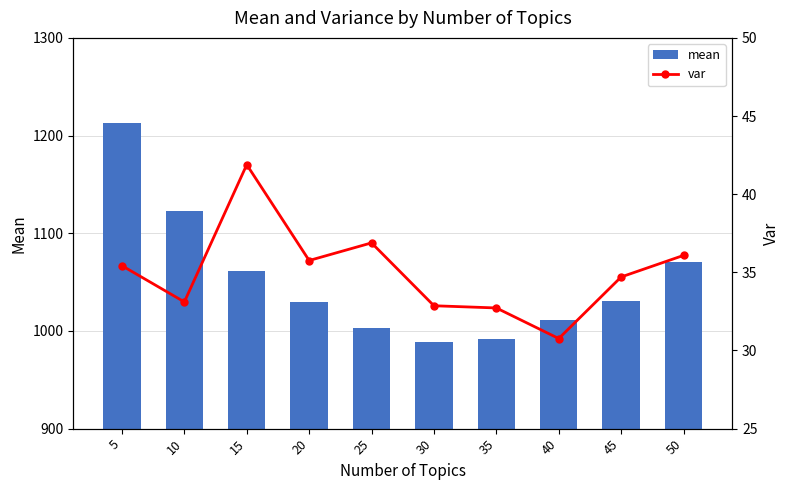

The value of var at 5 is 12.9. True or false?

False